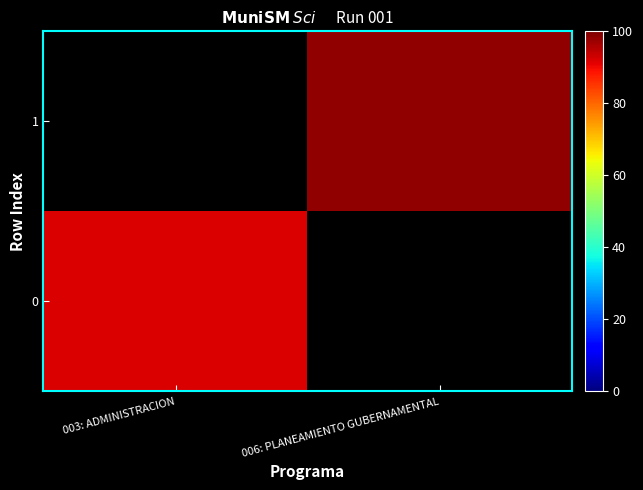

Reading right to left, list all the values displayed in this chart.

0: 006: PLANEAMIENTO GUBERNAMENTAL=0.0	003: ADMINISTRACION=91.8
1: 006: PLANEAMIENTO GUBERNAMENTAL=98.4	003: ADMINISTRACION=0.0